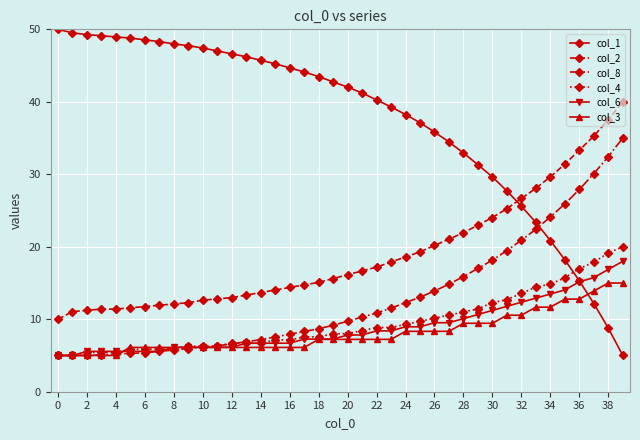

What is the maximum value for col_4?

20.0